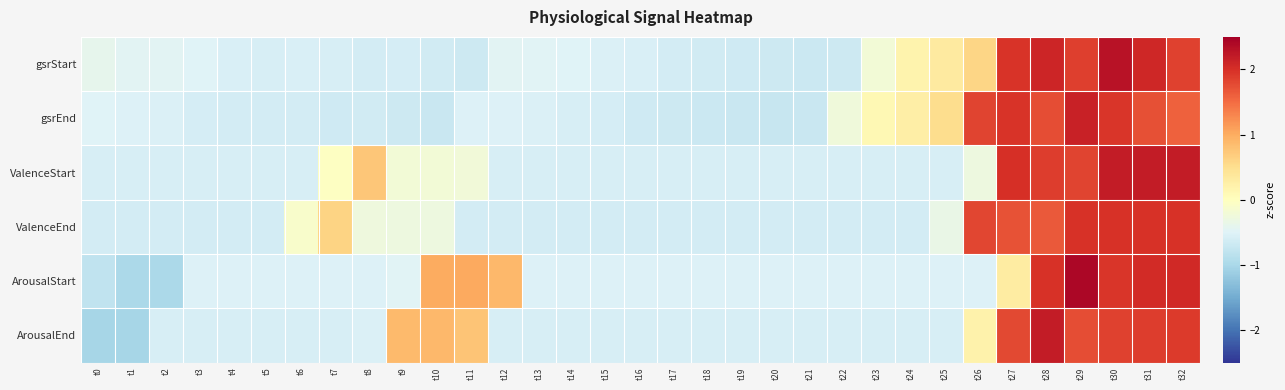

Which series has the largest range (max minus min)?

ArousalStart